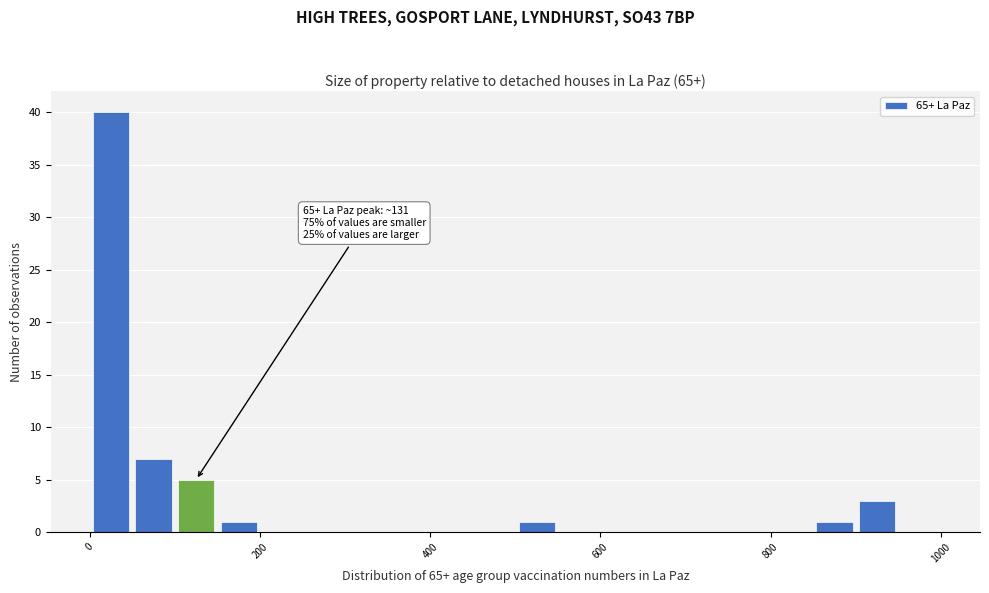

Around what value on the x-axis is the tallest bar? Give the approximate position of its centre, as read against the axis.

20